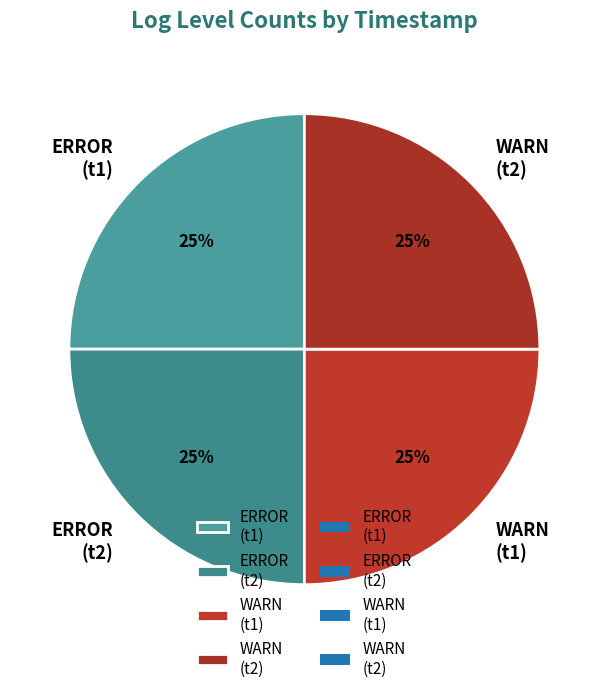

What is the ratio of the value at ERROR (t1) to the value at WARN (t2)?

1.0